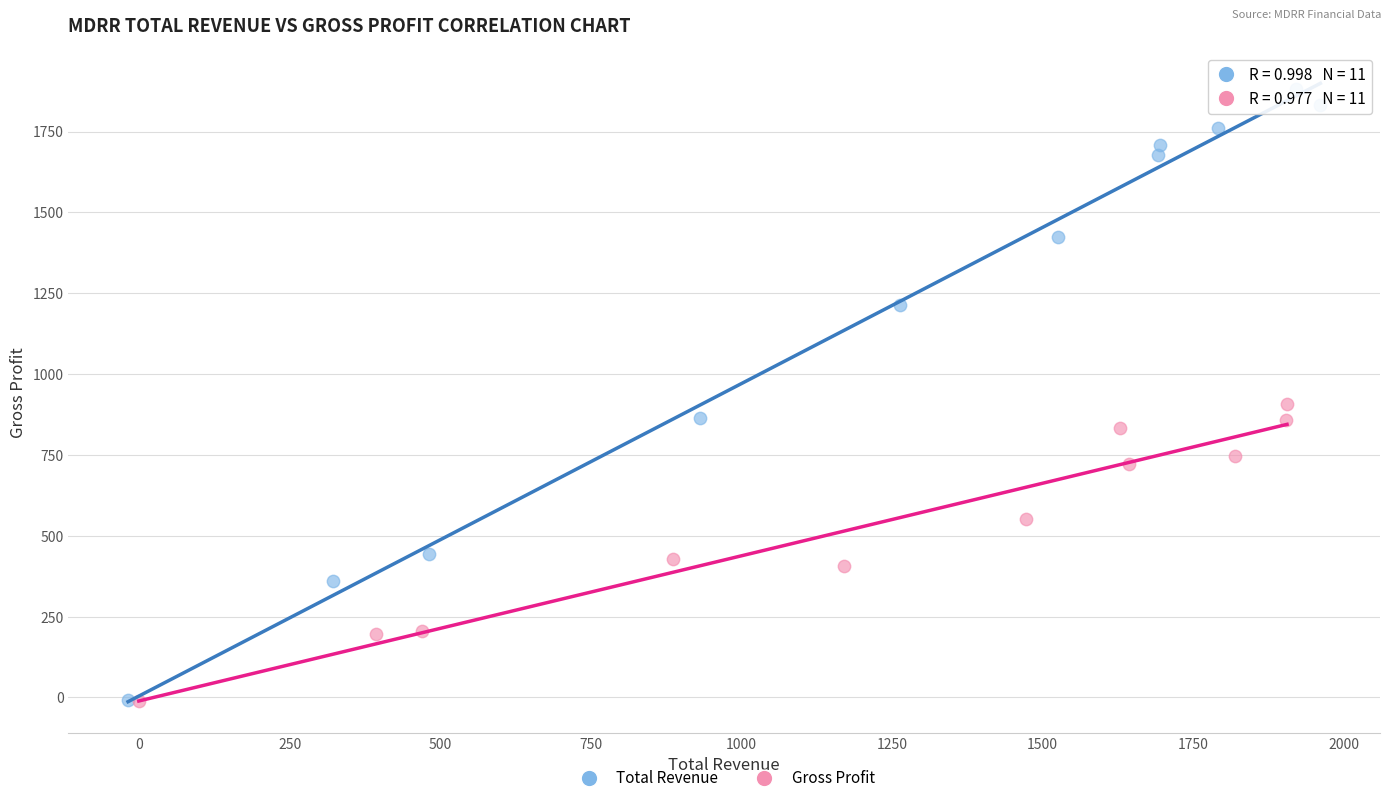

Which series contains the highest Y value?

Total Revenue